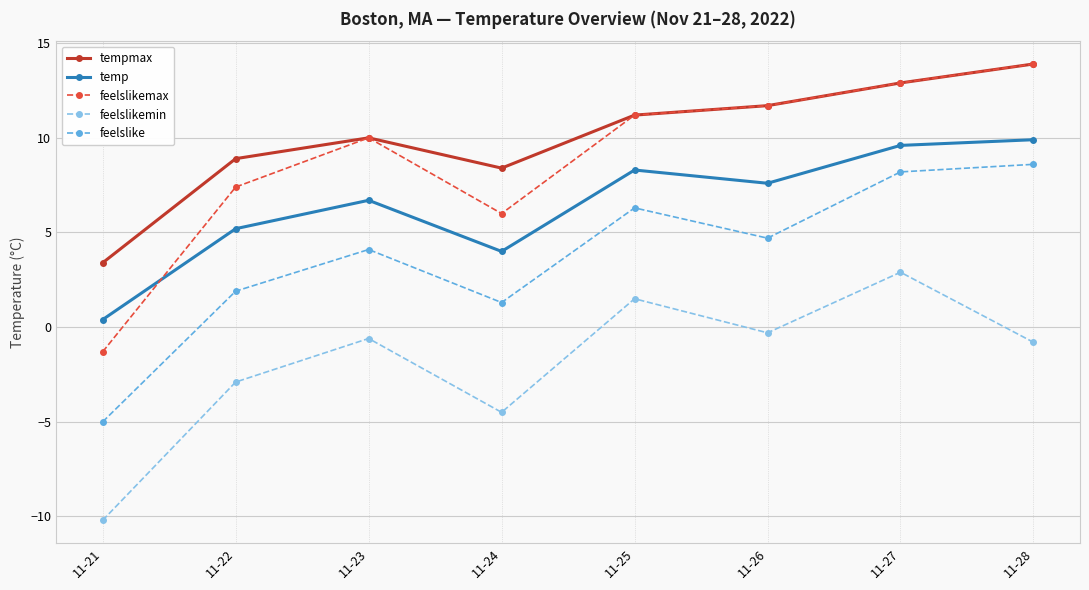

What is the value of the temp point at the 6th from the left?

7.6